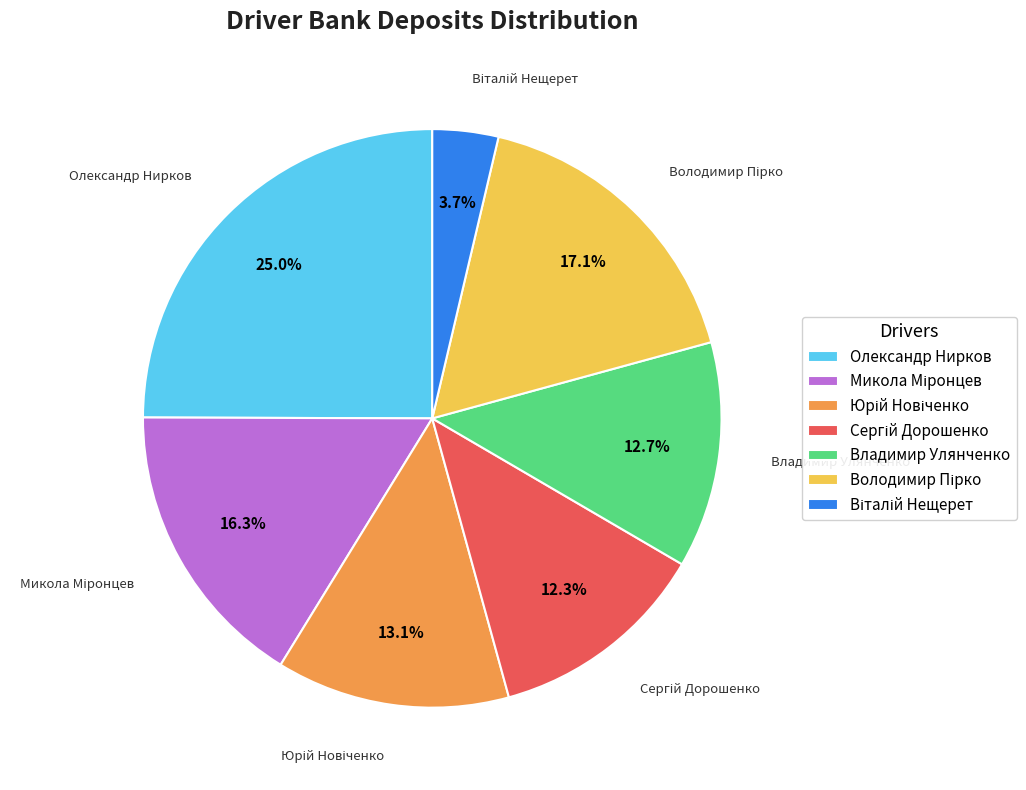

Is Владимир Улянченко the majority of the pie?

No